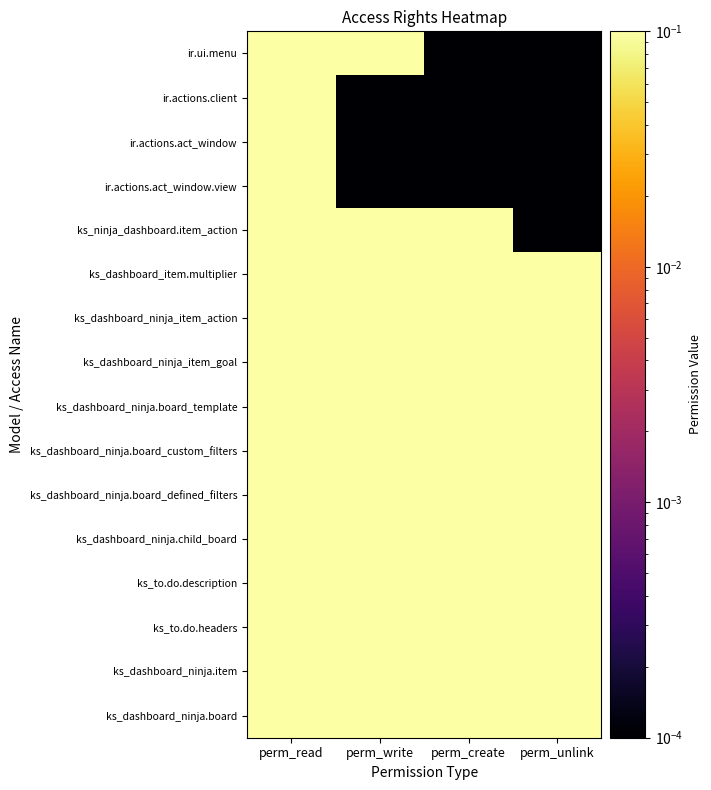

What is the maximum value shown in the chart?

1.0